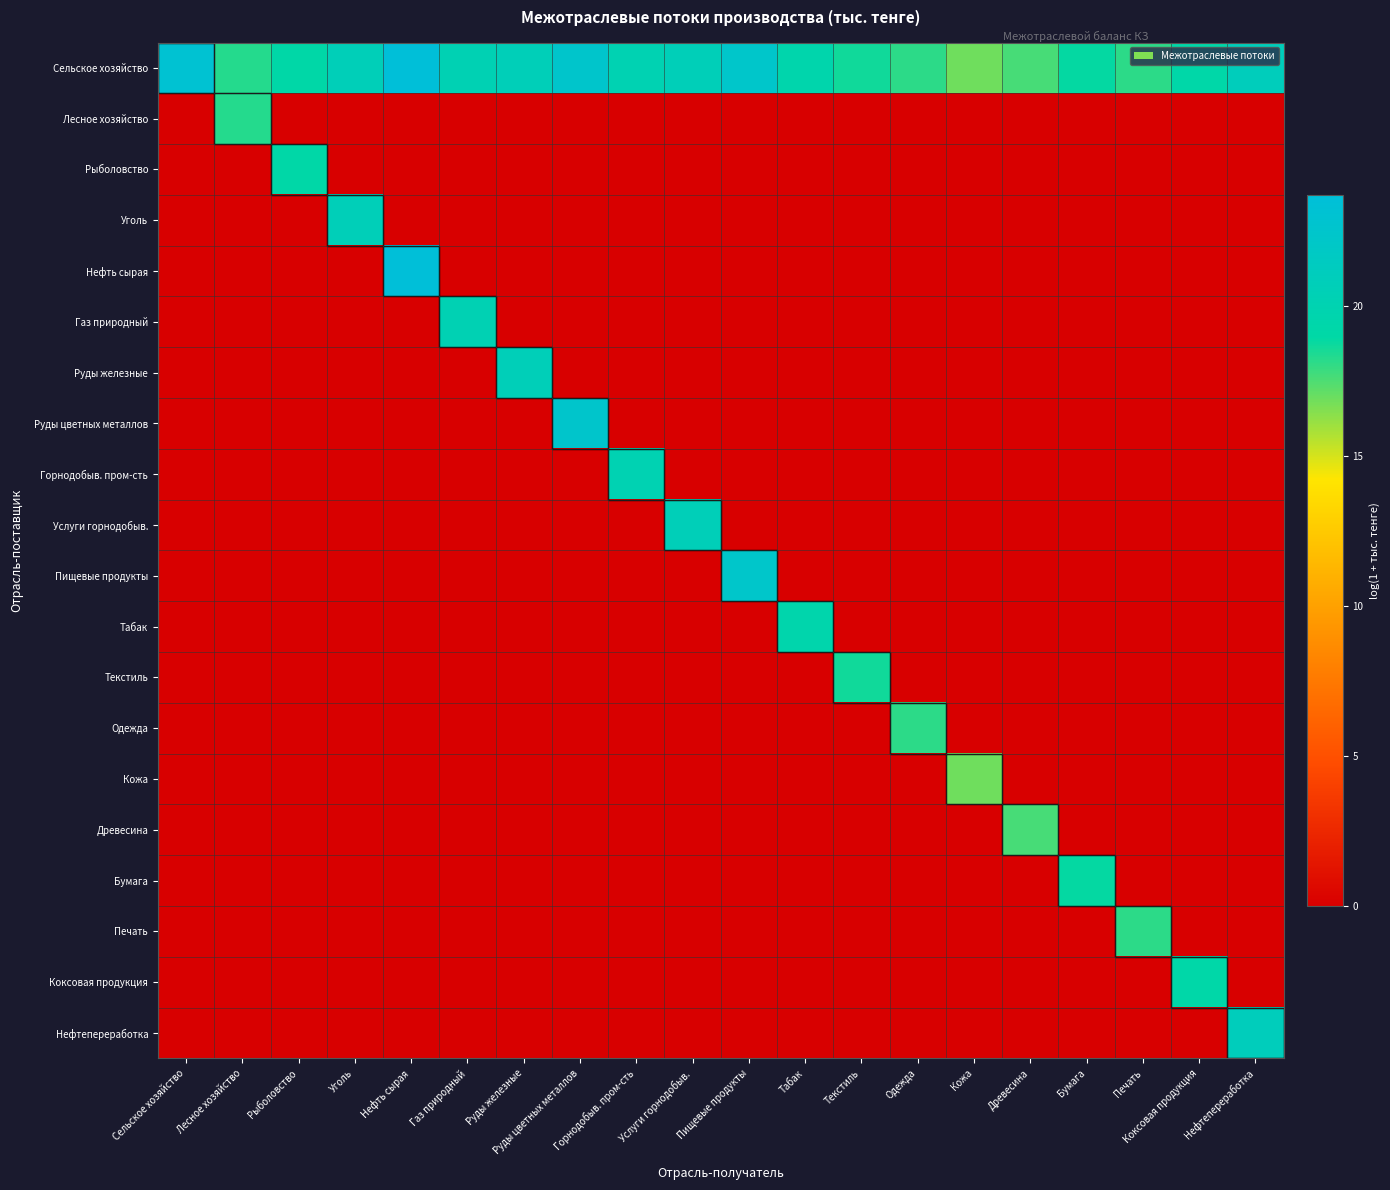

Reading left to right, extract all data points from this chart.

Сельское хозяйство: Сельское хозяйство=23.1	Лесное хозяйство=18.2	Рыболовство=19.1	Уголь=20.7	Нефть сырая=23.7	Газ природный=20.3	Руды железные=20.7	Руды цветных металлов=22.5	Горнодобыв. пром-сть=20.1	Услуги горнодобыв.=20.7	Пищевые продукты=22.4	Табак=19.5	Текстиль=18.6	Одежда=18.1	Кожа=16.8	Древесина=17.6	Бумага=18.9	Печать=18.1	Коксовая продукция=19.2	Нефтепереработка=21.0
Лесное хозяйство: Сельское хозяйство=0.0	Лесное хозяйство=18.2	Рыболовство=0.0	Уголь=0.0	Нефть сырая=0.0	Газ природный=0.0	Руды железные=0.0	Руды цветных металлов=0.0	Горнодобыв. пром-сть=0.0	Услуги горнодобыв.=0.0	Пищевые продукты=0.0	Табак=0.0	Текстиль=0.0	Одежда=0.0	Кожа=0.0	Древесина=0.0	Бумага=0.0	Печать=0.0	Коксовая продукция=0.0	Нефтепереработка=0.0
Рыболовство: Сельское хозяйство=0.0	Лесное хозяйство=0.0	Рыболовство=19.1	Уголь=0.0	Нефть сырая=0.0	Газ природный=0.0	Руды железные=0.0	Руды цветных металлов=0.0	Горнодобыв. пром-сть=0.0	Услуги горнодобыв.=0.0	Пищевые продукты=0.0	Табак=0.0	Текстиль=0.0	Одежда=0.0	Кожа=0.0	Древесина=0.0	Бумага=0.0	Печать=0.0	Коксовая продукция=0.0	Нефтепереработка=0.0
Уголь: Сельское хозяйство=0.0	Лесное хозяйство=0.0	Рыболовство=0.0	Уголь=20.7	Нефть сырая=0.0	Газ природный=0.0	Руды железные=0.0	Руды цветных металлов=0.0	Горнодобыв. пром-сть=0.0	Услуги горнодобыв.=0.0	Пищевые продукты=0.0	Табак=0.0	Текстиль=0.0	Одежда=0.0	Кожа=0.0	Древесина=0.0	Бумага=0.0	Печать=0.0	Коксовая продукция=0.0	Нефтепереработка=0.0
Нефть сырая: Сельское хозяйство=0.0	Лесное хозяйство=0.0	Рыболовство=0.0	Уголь=0.0	Нефть сырая=23.7	Газ природный=0.0	Руды железные=0.0	Руды цветных металлов=0.0	Горнодобыв. пром-сть=0.0	Услуги горнодобыв.=0.0	Пищевые продукты=0.0	Табак=0.0	Текстиль=0.0	Одежда=0.0	Кожа=0.0	Древесина=0.0	Бумага=0.0	Печать=0.0	Коксовая продукция=0.0	Нефтепереработка=0.0
Газ природный: Сельское хозяйство=0.0	Лесное хозяйство=0.0	Рыболовство=0.0	Уголь=0.0	Нефть сырая=0.0	Газ природный=20.3	Руды железные=0.0	Руды цветных металлов=0.0	Горнодобыв. пром-сть=0.0	Услуги горнодобыв.=0.0	Пищевые продукты=0.0	Табак=0.0	Текстиль=0.0	Одежда=0.0	Кожа=0.0	Древесина=0.0	Бумага=0.0	Печать=0.0	Коксовая продукция=0.0	Нефтепереработка=0.0
Руды железные: Сельское хозяйство=0.0	Лесное хозяйство=0.0	Рыболовство=0.0	Уголь=0.0	Нефть сырая=0.0	Газ природный=0.0	Руды железные=20.7	Руды цветных металлов=0.0	Горнодобыв. пром-сть=0.0	Услуги горнодобыв.=0.0	Пищевые продукты=0.0	Табак=0.0	Текстиль=0.0	Одежда=0.0	Кожа=0.0	Древесина=0.0	Бумага=0.0	Печать=0.0	Коксовая продукция=0.0	Нефтепереработка=0.0
Руды цветных металлов: Сельское хозяйство=0.0	Лесное хозяйство=0.0	Рыболовство=0.0	Уголь=0.0	Нефть сырая=0.0	Газ природный=0.0	Руды железные=0.0	Руды цветных металлов=22.5	Горнодобыв. пром-сть=0.0	Услуги горнодобыв.=0.0	Пищевые продукты=0.0	Табак=0.0	Текстиль=0.0	Одежда=0.0	Кожа=0.0	Древесина=0.0	Бумага=0.0	Печать=0.0	Коксовая продукция=0.0	Нефтепереработка=0.0
Горнодобыв. пром-сть: Сельское хозяйство=0.0	Лесное хозяйство=0.0	Рыболовство=0.0	Уголь=0.0	Нефть сырая=0.0	Газ природный=0.0	Руды железные=0.0	Руды цветных металлов=0.0	Горнодобыв. пром-сть=20.1	Услуги горнодобыв.=0.0	Пищевые продукты=0.0	Табак=0.0	Текстиль=0.0	Одежда=0.0	Кожа=0.0	Древесина=0.0	Бумага=0.0	Печать=0.0	Коксовая продукция=0.0	Нефтепереработка=0.0
Услуги горнодобыв.: Сельское хозяйство=0.0	Лесное хозяйство=0.0	Рыболовство=0.0	Уголь=0.0	Нефть сырая=0.0	Газ природный=0.0	Руды железные=0.0	Руды цветных металлов=0.0	Горнодобыв. пром-сть=0.0	Услуги горнодобыв.=20.7	Пищевые продукты=0.0	Табак=0.0	Текстиль=0.0	Одежда=0.0	Кожа=0.0	Древесина=0.0	Бумага=0.0	Печать=0.0	Коксовая продукция=0.0	Нефтепереработка=0.0
Пищевые продукты: Сельское хозяйство=0.0	Лесное хозяйство=0.0	Рыболовство=0.0	Уголь=0.0	Нефть сырая=0.0	Газ природный=0.0	Руды железные=0.0	Руды цветных металлов=0.0	Горнодобыв. пром-сть=0.0	Услуги горнодобыв.=0.0	Пищевые продукты=22.4	Табак=0.0	Текстиль=0.0	Одежда=0.0	Кожа=0.0	Древесина=0.0	Бумага=0.0	Печать=0.0	Коксовая продукция=0.0	Нефтепереработка=0.0
Табак: Сельское хозяйство=0.0	Лесное хозяйство=0.0	Рыболовство=0.0	Уголь=0.0	Нефть сырая=0.0	Газ природный=0.0	Руды железные=0.0	Руды цветных металлов=0.0	Горнодобыв. пром-сть=0.0	Услуги горнодобыв.=0.0	Пищевые продукты=0.0	Табак=19.5	Текстиль=0.0	Одежда=0.0	Кожа=0.0	Древесина=0.0	Бумага=0.0	Печать=0.0	Коксовая продукция=0.0	Нефтепереработка=0.0
Текстиль: Сельское хозяйство=0.0	Лесное хозяйство=0.0	Рыболовство=0.0	Уголь=0.0	Нефть сырая=0.0	Газ природный=0.0	Руды железные=0.0	Руды цветных металлов=0.0	Горнодобыв. пром-сть=0.0	Услуги горнодобыв.=0.0	Пищевые продукты=0.0	Табак=0.0	Текстиль=18.6	Одежда=0.0	Кожа=0.0	Древесина=0.0	Бумага=0.0	Печать=0.0	Коксовая продукция=0.0	Нефтепереработка=0.0
Одежда: Сельское хозяйство=0.0	Лесное хозяйство=0.0	Рыболовство=0.0	Уголь=0.0	Нефть сырая=0.0	Газ природный=0.0	Руды железные=0.0	Руды цветных металлов=0.0	Горнодобыв. пром-сть=0.0	Услуги горнодобыв.=0.0	Пищевые продукты=0.0	Табак=0.0	Текстиль=0.0	Одежда=18.1	Кожа=0.0	Древесина=0.0	Бумага=0.0	Печать=0.0	Коксовая продукция=0.0	Нефтепереработка=0.0
Кожа: Сельское хозяйство=0.0	Лесное хозяйство=0.0	Рыболовство=0.0	Уголь=0.0	Нефть сырая=0.0	Газ природный=0.0	Руды железные=0.0	Руды цветных металлов=0.0	Горнодобыв. пром-сть=0.0	Услуги горнодобыв.=0.0	Пищевые продукты=0.0	Табак=0.0	Текстиль=0.0	Одежда=0.0	Кожа=16.8	Древесина=0.0	Бумага=0.0	Печать=0.0	Коксовая продукция=0.0	Нефтепереработка=0.0
Древесина: Сельское хозяйство=0.0	Лесное хозяйство=0.0	Рыболовство=0.0	Уголь=0.0	Нефть сырая=0.0	Газ природный=0.0	Руды железные=0.0	Руды цветных металлов=0.0	Горнодобыв. пром-сть=0.0	Услуги горнодобыв.=0.0	Пищевые продукты=0.0	Табак=0.0	Текстиль=0.0	Одежда=0.0	Кожа=0.0	Древесина=17.6	Бумага=0.0	Печать=0.0	Коксовая продукция=0.0	Нефтепереработка=0.0
Бумага: Сельское хозяйство=0.0	Лесное хозяйство=0.0	Рыболовство=0.0	Уголь=0.0	Нефть сырая=0.0	Газ природный=0.0	Руды железные=0.0	Руды цветных металлов=0.0	Горнодобыв. пром-сть=0.0	Услуги горнодобыв.=0.0	Пищевые продукты=0.0	Табак=0.0	Текстиль=0.0	Одежда=0.0	Кожа=0.0	Древесина=0.0	Бумага=18.9	Печать=0.0	Коксовая продукция=0.0	Нефтепереработка=0.0
Печать: Сельское хозяйство=0.0	Лесное хозяйство=0.0	Рыболовство=0.0	Уголь=0.0	Нефть сырая=0.0	Газ природный=0.0	Руды железные=0.0	Руды цветных металлов=0.0	Горнодобыв. пром-сть=0.0	Услуги горнодобыв.=0.0	Пищевые продукты=0.0	Табак=0.0	Текстиль=0.0	Одежда=0.0	Кожа=0.0	Древесина=0.0	Бумага=0.0	Печать=18.1	Коксовая продукция=0.0	Нефтепереработка=0.0
Коксовая продукция: Сельское хозяйство=0.0	Лесное хозяйство=0.0	Рыболовство=0.0	Уголь=0.0	Нефть сырая=0.0	Газ природный=0.0	Руды железные=0.0	Руды цветных металлов=0.0	Горнодобыв. пром-сть=0.0	Услуги горнодобыв.=0.0	Пищевые продукты=0.0	Табак=0.0	Текстиль=0.0	Одежда=0.0	Кожа=0.0	Древесина=0.0	Бумага=0.0	Печать=0.0	Коксовая продукция=19.2	Нефтепереработка=0.0
Нефтепереработка: Сельское хозяйство=0.0	Лесное хозяйство=0.0	Рыболовство=0.0	Уголь=0.0	Нефть сырая=0.0	Газ природный=0.0	Руды железные=0.0	Руды цветных металлов=0.0	Горнодобыв. пром-сть=0.0	Услуги горнодобыв.=0.0	Пищевые продукты=0.0	Табак=0.0	Текстиль=0.0	Одежда=0.0	Кожа=0.0	Древесина=0.0	Бумага=0.0	Печать=0.0	Коксовая продукция=0.0	Нефтепереработка=21.0